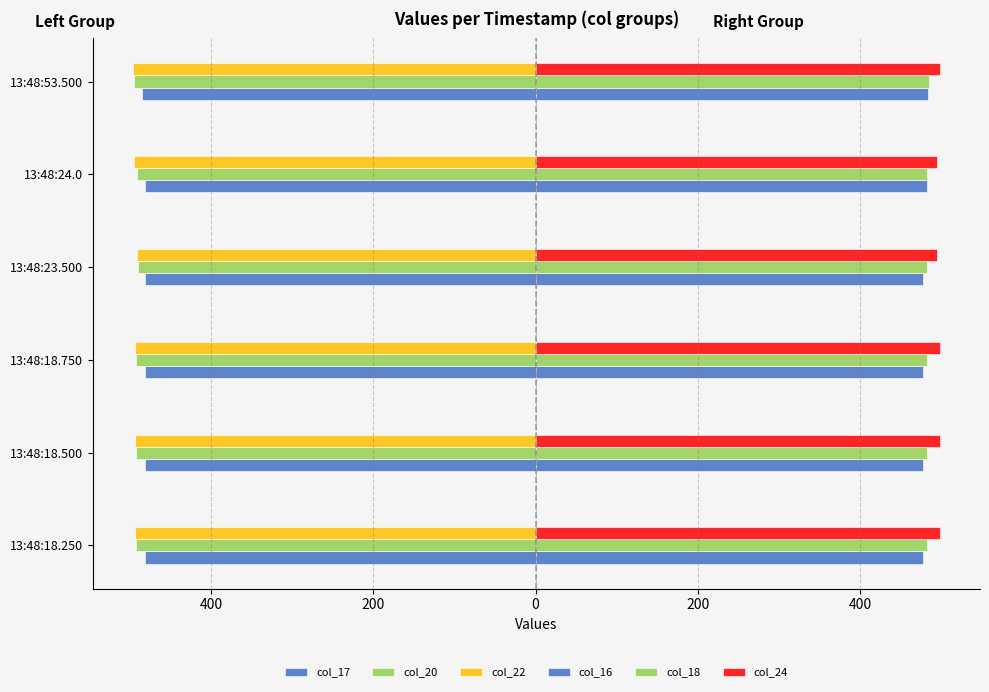

What is the average value of the col_16 series?

480